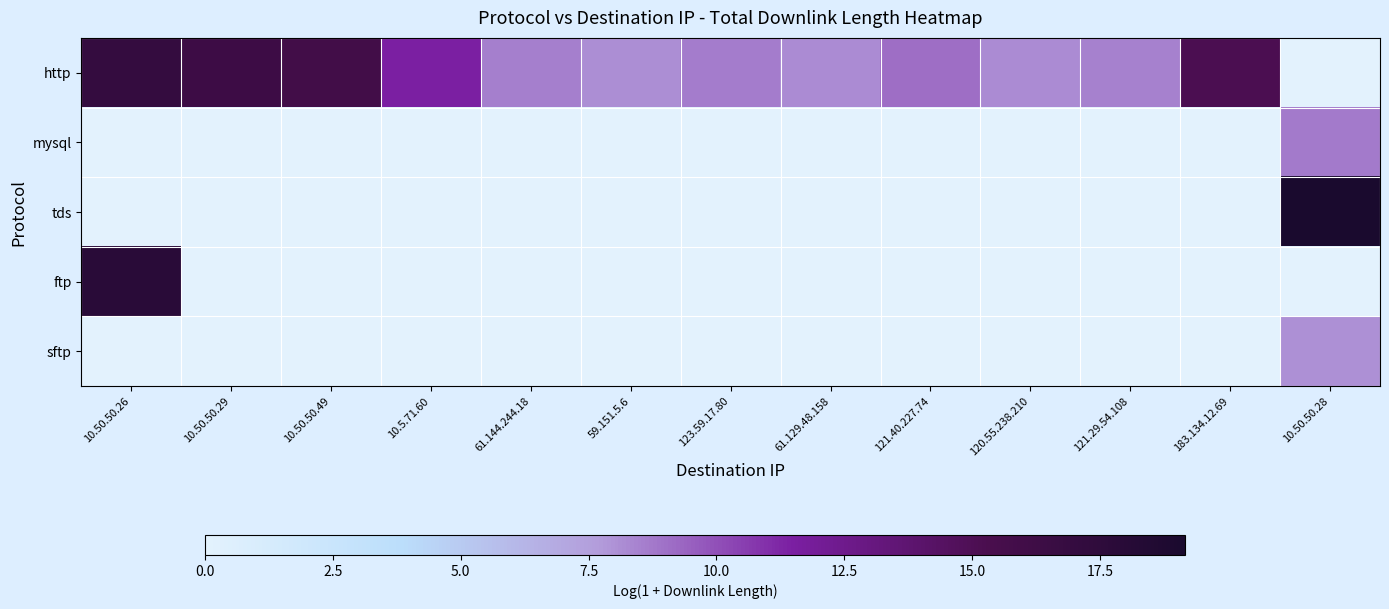

Reading left to right, transcribe all the data shown in this chart.

http: 10.50.50.26=17.0	10.50.50.29=16.2	10.50.50.49=15.9	10.5.71.60=11.5	61.144.244.18=8.6	59.151.5.6=8.1	123.59.17.80=8.6	61.129.48.158=8.2	121.40.227.74=9.1	120.55.238.210=8.2	121.29.54.108=8.5	183.134.12.69=15.2	10.50.50.28=0.0
mysql: 10.50.50.26=0.0	10.50.50.29=0.0	10.50.50.49=0.0	10.5.71.60=0.0	61.144.244.18=0.0	59.151.5.6=0.0	123.59.17.80=0.0	61.129.48.158=0.0	121.40.227.74=0.0	120.55.238.210=0.0	121.29.54.108=0.0	183.134.12.69=0.0	10.50.50.28=8.7
tds: 10.50.50.26=0.0	10.50.50.29=0.0	10.50.50.49=0.0	10.5.71.60=0.0	61.144.244.18=0.0	59.151.5.6=0.0	123.59.17.80=0.0	61.129.48.158=0.0	121.40.227.74=0.0	120.55.238.210=0.0	121.29.54.108=0.0	183.134.12.69=0.0	10.50.50.28=19.2
ftp: 10.50.50.26=17.9	10.50.50.29=0.0	10.50.50.49=0.0	10.5.71.60=0.0	61.144.244.18=0.0	59.151.5.6=0.0	123.59.17.80=0.0	61.129.48.158=0.0	121.40.227.74=0.0	120.55.238.210=0.0	121.29.54.108=0.0	183.134.12.69=0.0	10.50.50.28=0.0
sftp: 10.50.50.26=0.0	10.50.50.29=0.0	10.50.50.49=0.0	10.5.71.60=0.0	61.144.244.18=0.0	59.151.5.6=0.0	123.59.17.80=0.0	61.129.48.158=0.0	121.40.227.74=0.0	120.55.238.210=0.0	121.29.54.108=0.0	183.134.12.69=0.0	10.50.50.28=8.1